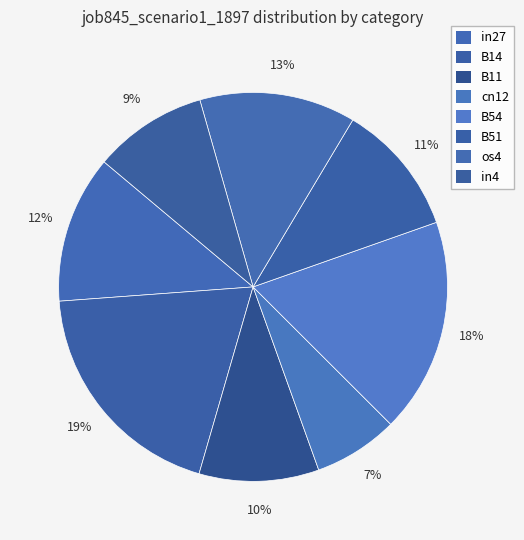

True or false: os4 accounts for 5% of the total.

False